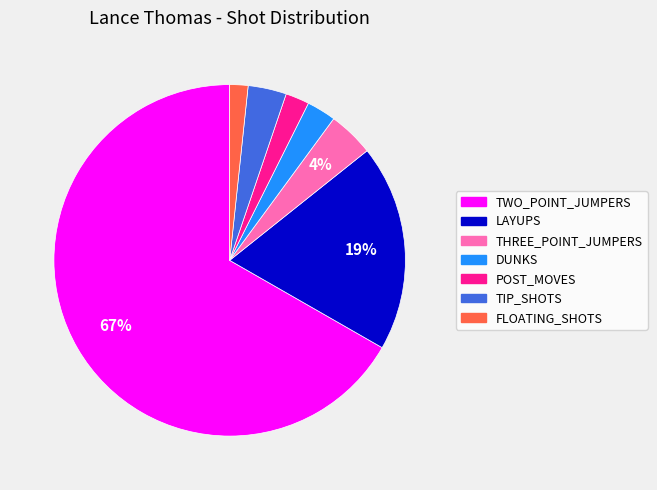

What is the largest slice in the pie chart?

TWO_POINT_JUMPERS